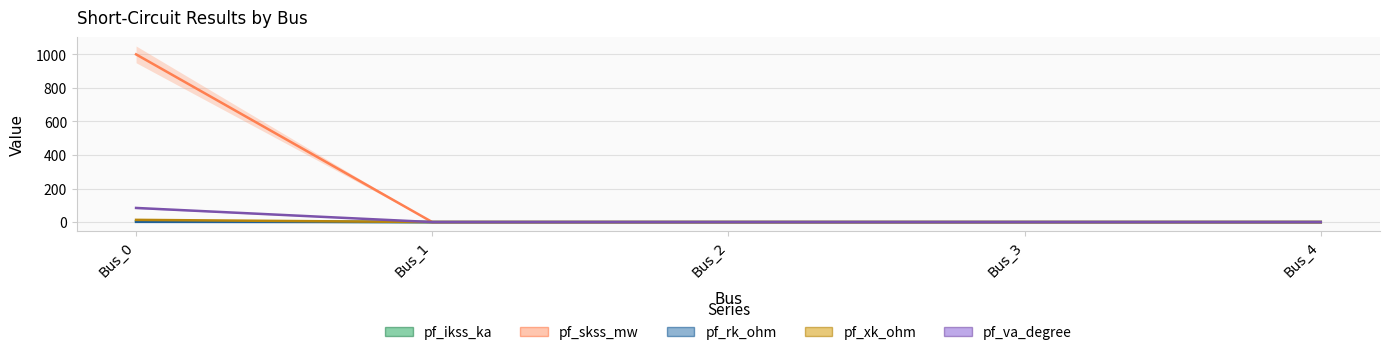

List the labels in order of pf_va_degree value, smallest first.

Bus_1, Bus_2, Bus_3, Bus_4, Bus_0